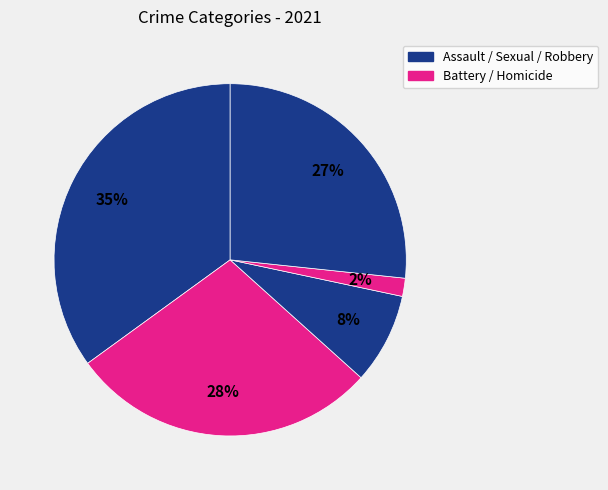

Count the number of slices in the pie.

5